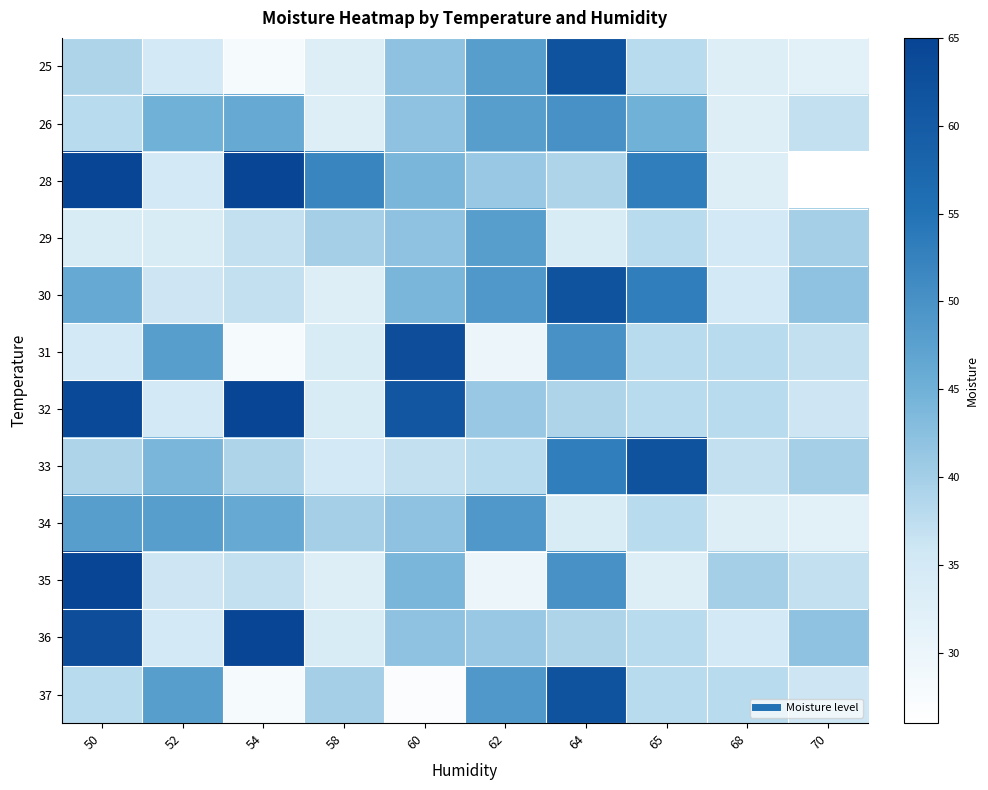

At which category is the sum across all series the highest?

50